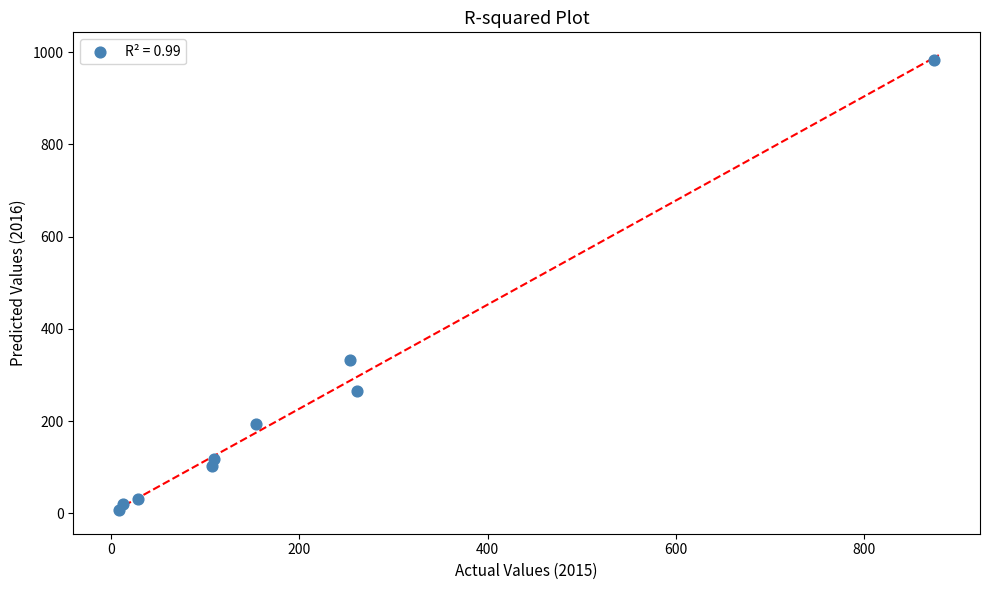

What is the range of X values (max minus min)?

865